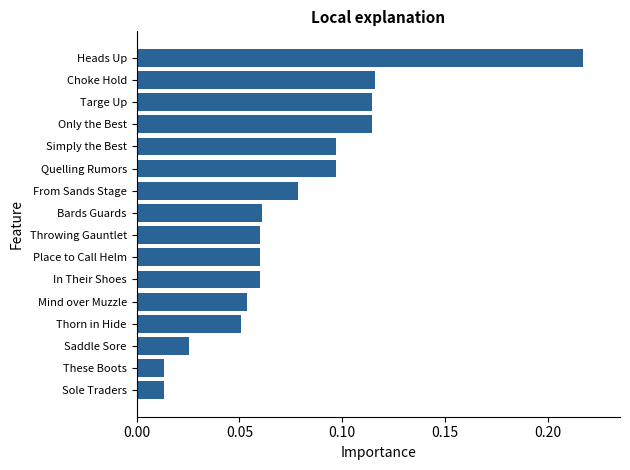

Which category has the highest value across all series?

Heads Up